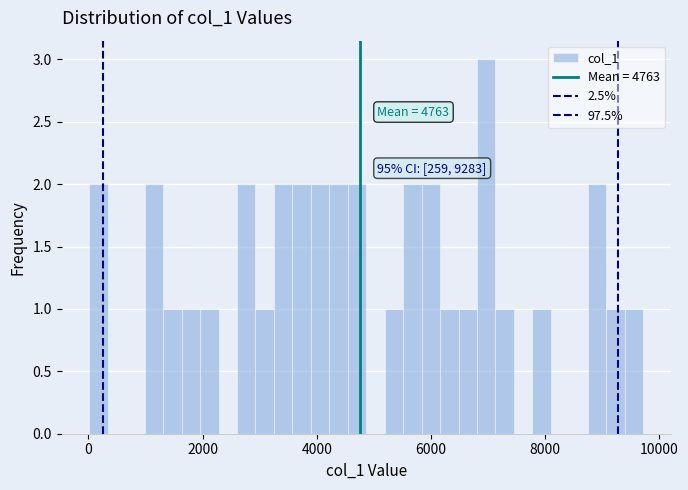

Around what value on the x-axis is the tallest bar? Give the approximate position of its centre, as read against the axis.

7000